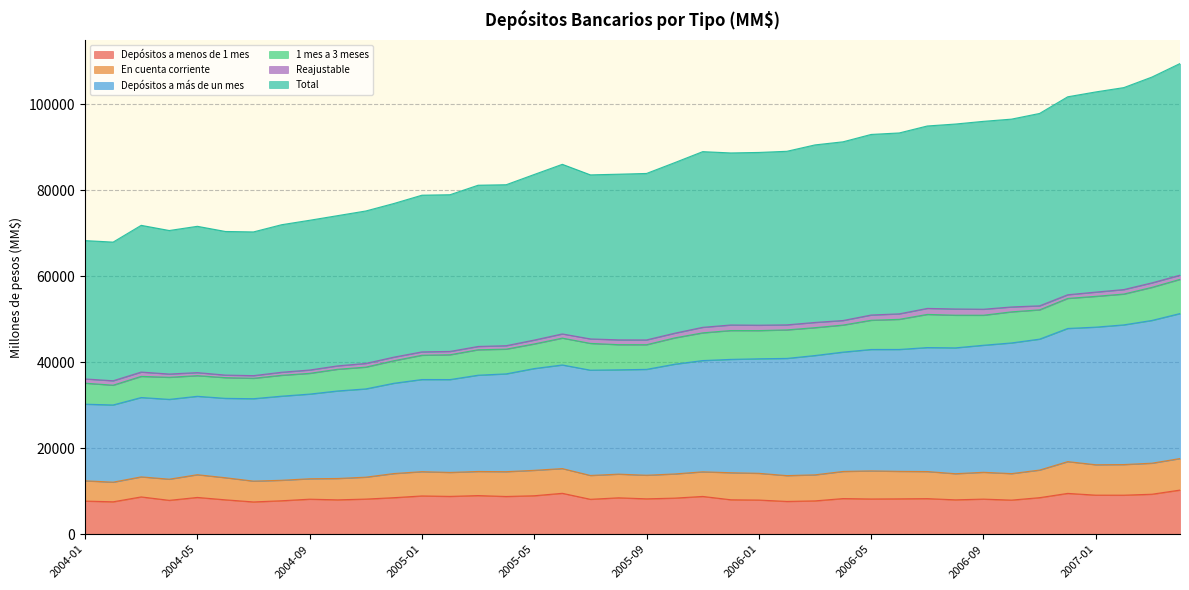

True or false: Depósitos a menos de 1 mes has a value of 13796 at 2004-03.

False